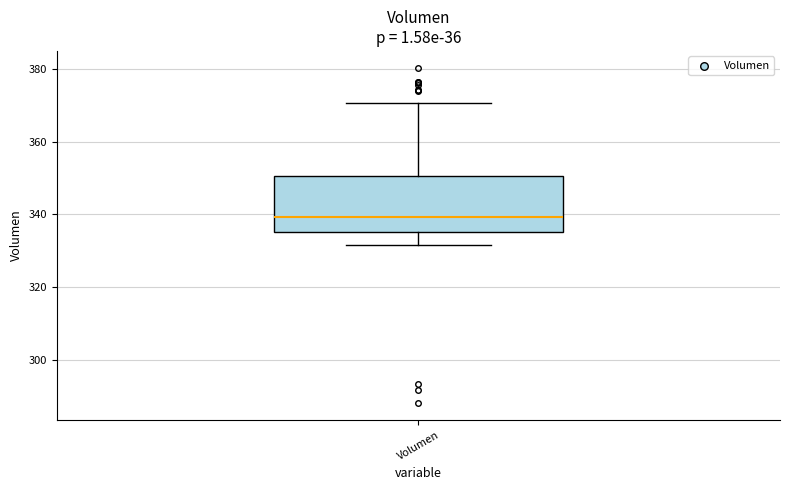

Transcribe this box plot: give where the median line is, the range the box spans, and where the two whiskers end, as read against the y-axis. The values are not printed on the chart, so give them approximately, as read against the axis.

median 340, box 336 to 350, whiskers 332 to 370